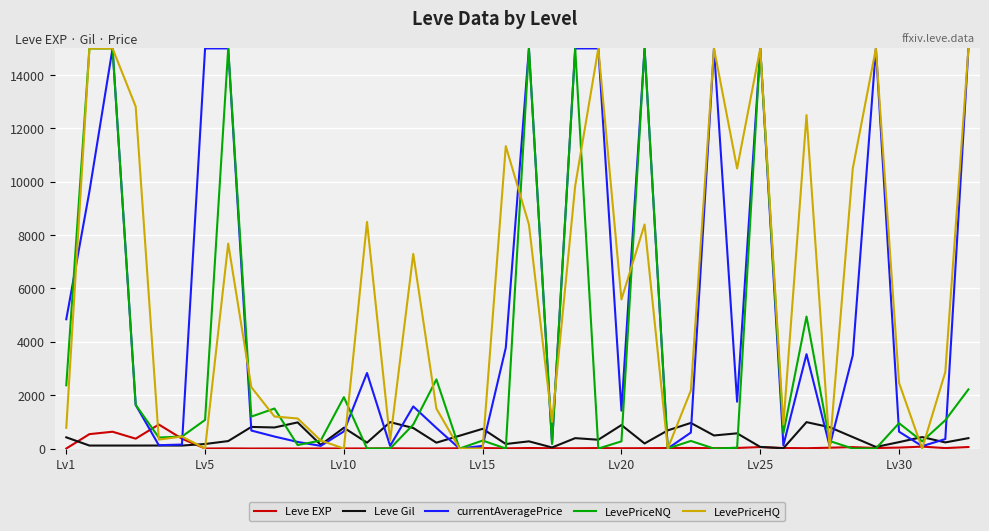

Which series has the largest total across all categories?

LevePriceHQ